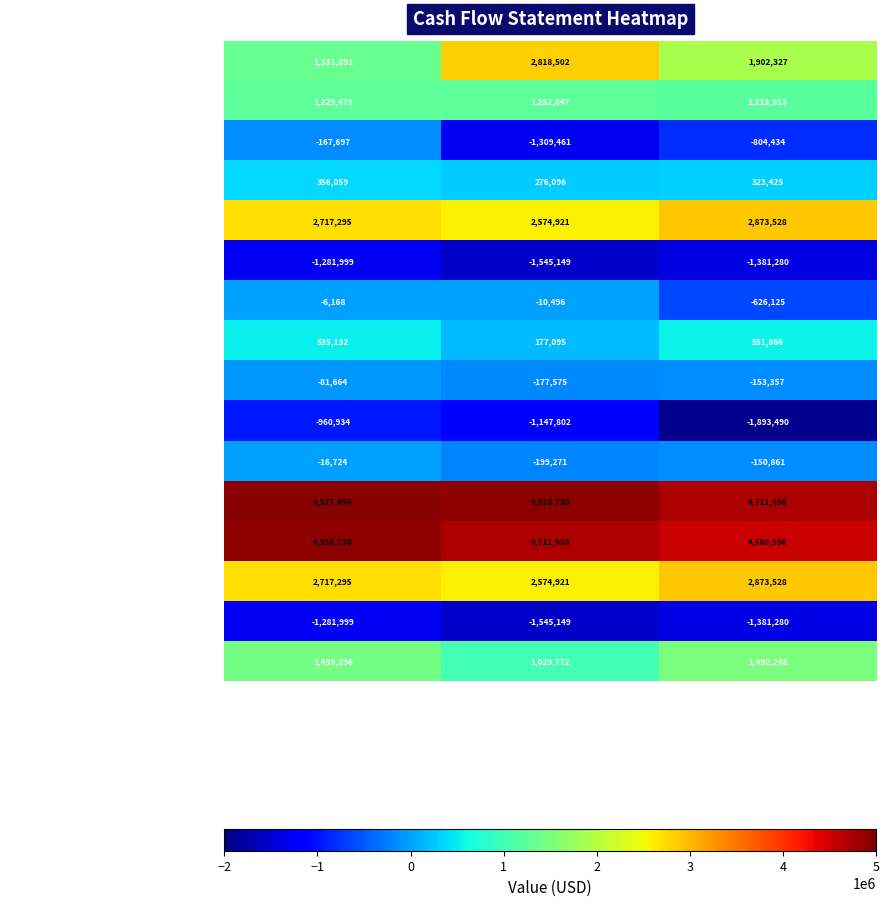

What is the difference between the highest and lowest values at 3/31/2018?

6455879